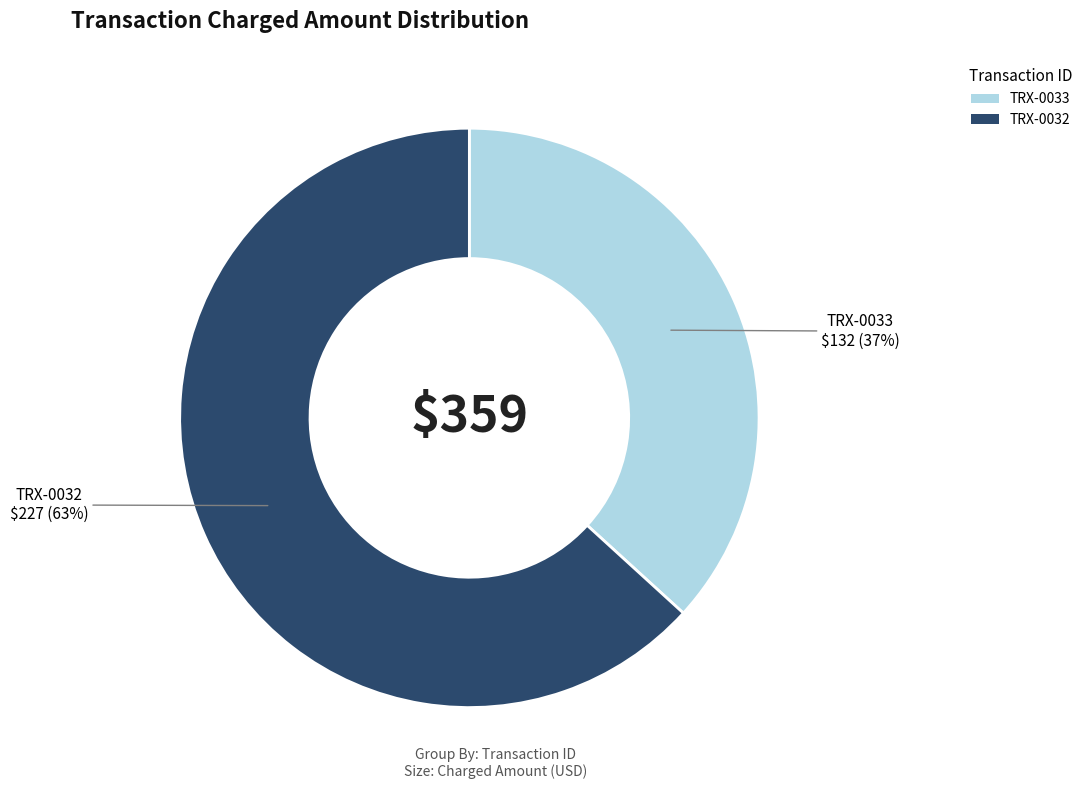

Which slice is the smallest?

TRX-0033